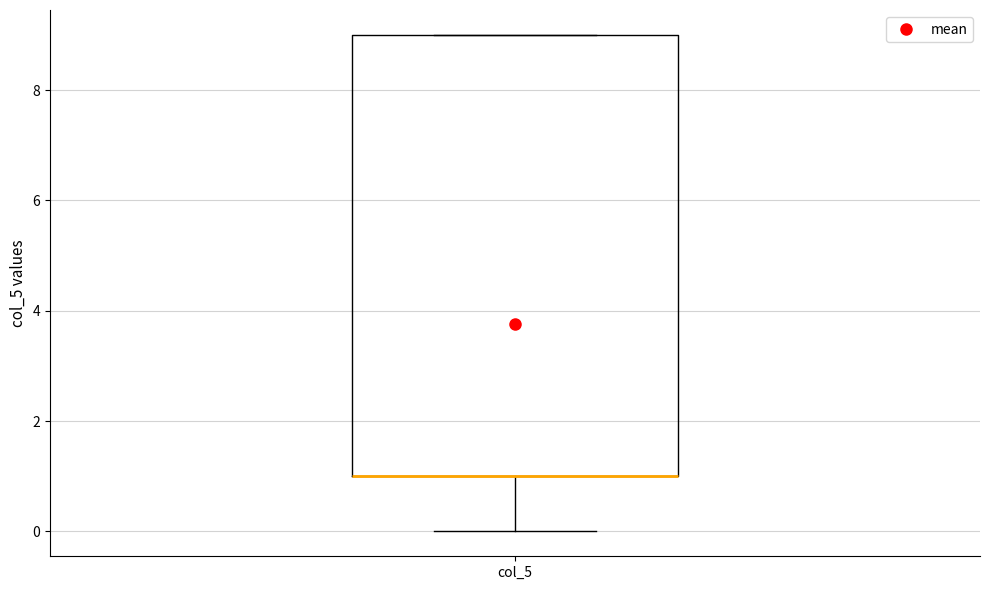

Transcribe this box plot: give where the median line is, the range the box spans, and where the two whiskers end, as read against the y-axis. The values are not printed on the chart, so give them approximately, as read against the axis.

median 1 (drawn on the box's lower edge), box 1 to 9, whiskers 0 to 9